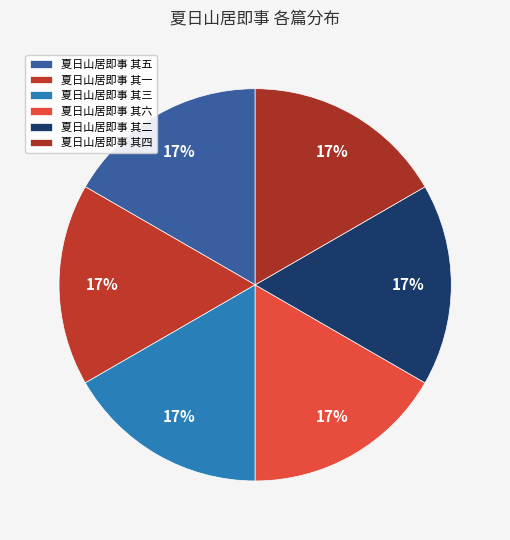

How many segments does this pie chart have?

6